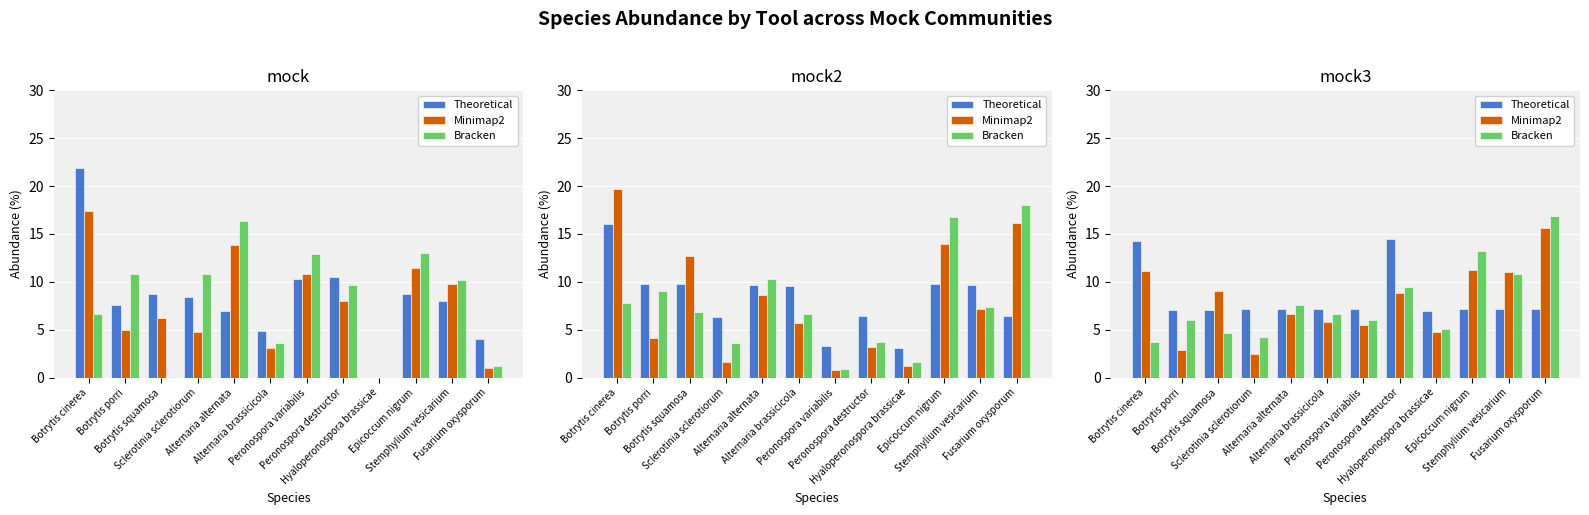

What is the spread (max minus min) of values at Alternaria brassicicola?

1.4